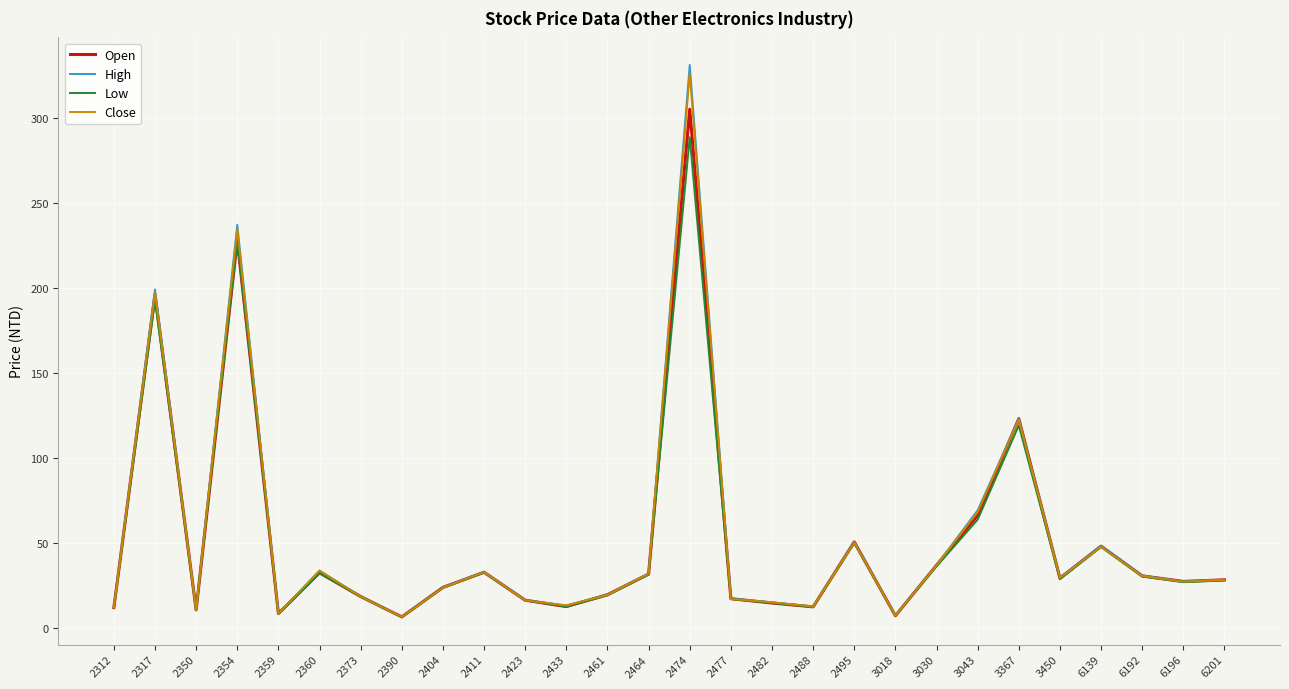

What is the total value across all series at 2495?

200.8